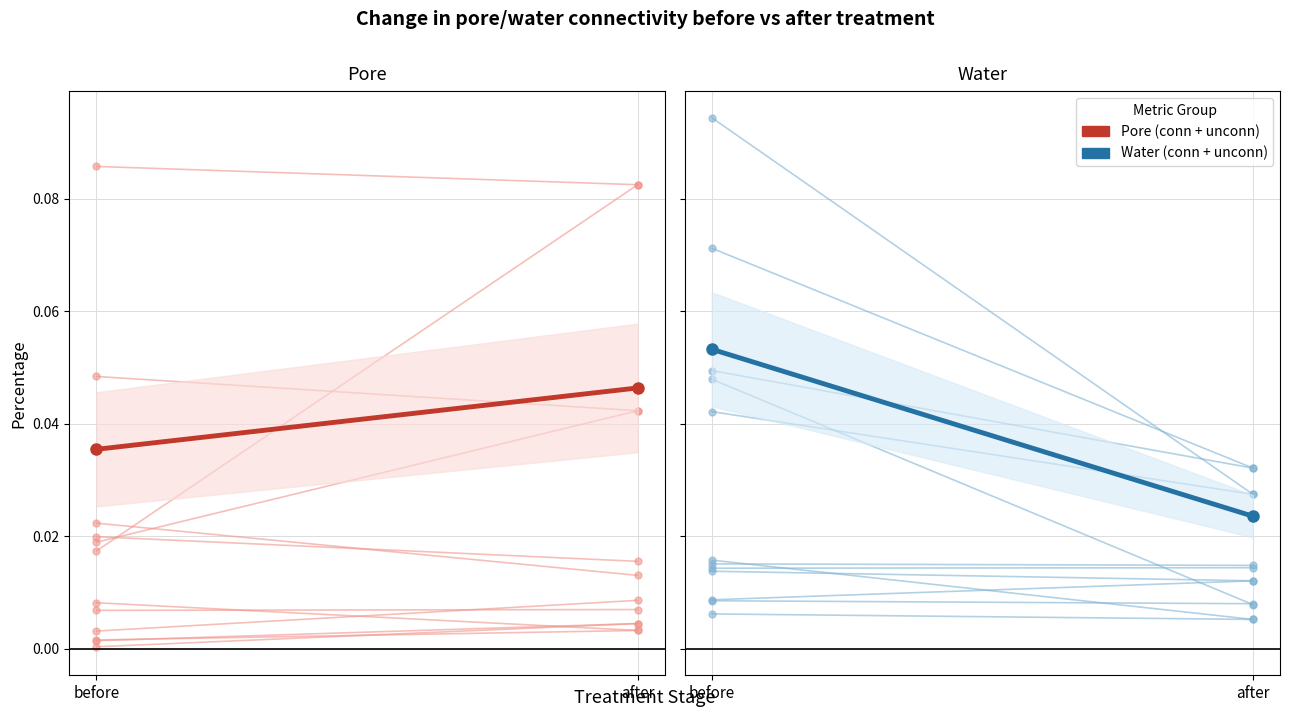

At which category is the sum across all series the highest?

before